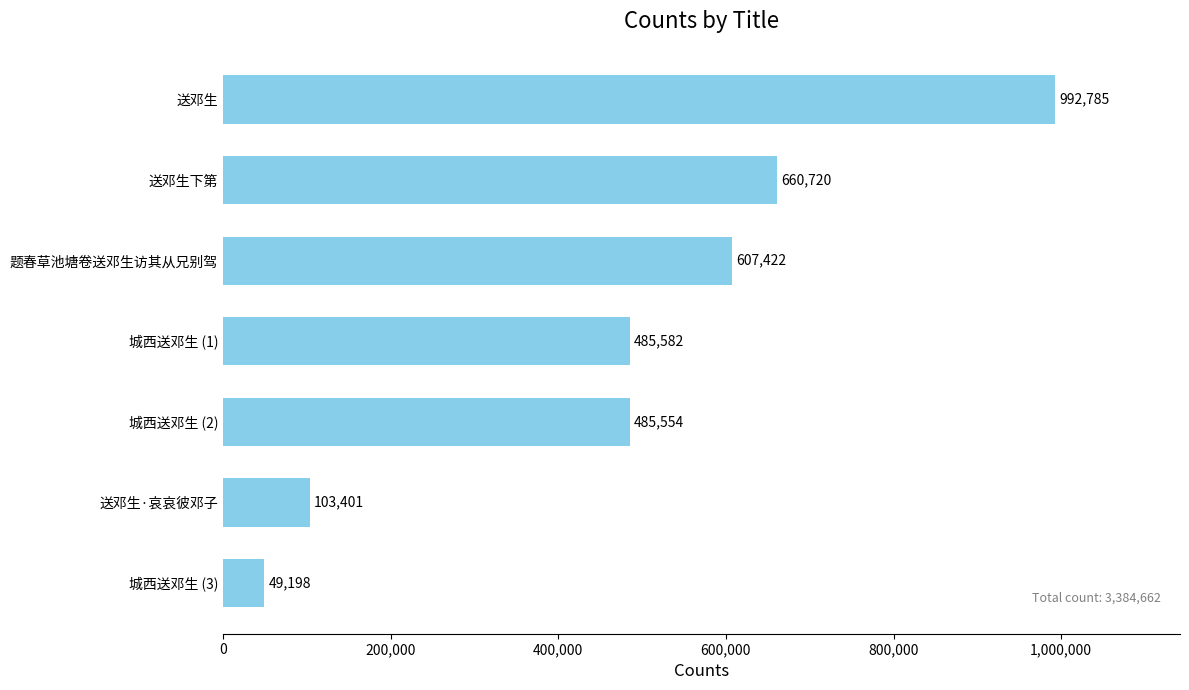

Reading bottom to top, what are all the values shown in this chart?

城西送邓生 (3)=49198	送邓生·哀哀彼邓子=103401	城西送邓生 (2)=485554	城西送邓生 (1)=485582	题春草池塘卷送邓生访其从兄别驾=607422	送邓生下第=660720	送邓生=992785